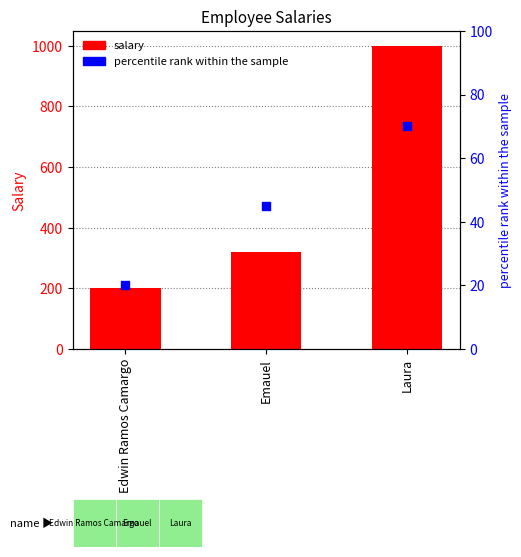

At which category is the sum across all series the highest?

Laura